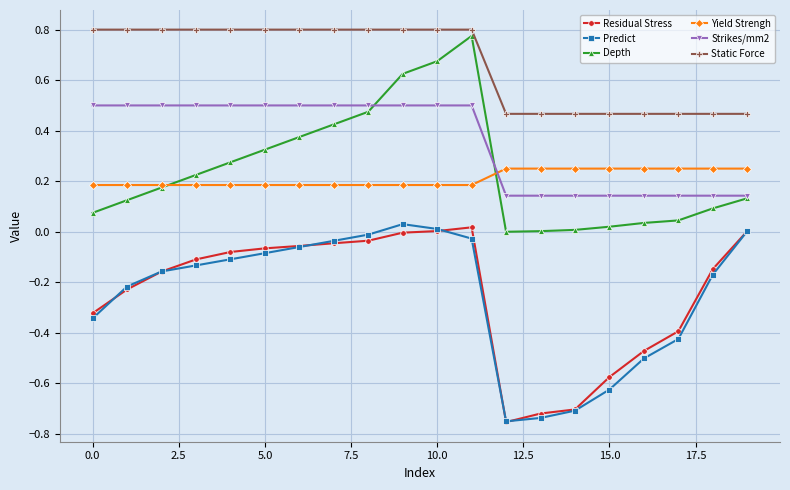

True or false: Predict and Depth intersect in this chart.

False